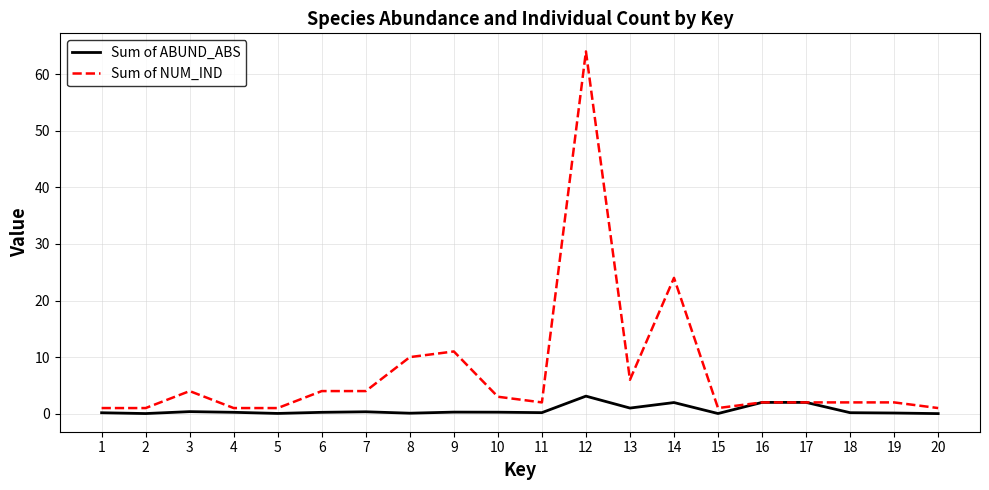

Is the value of Sum of ABUND_ABS at 15 greater than the value of Sum of NUM_IND at 14?

No